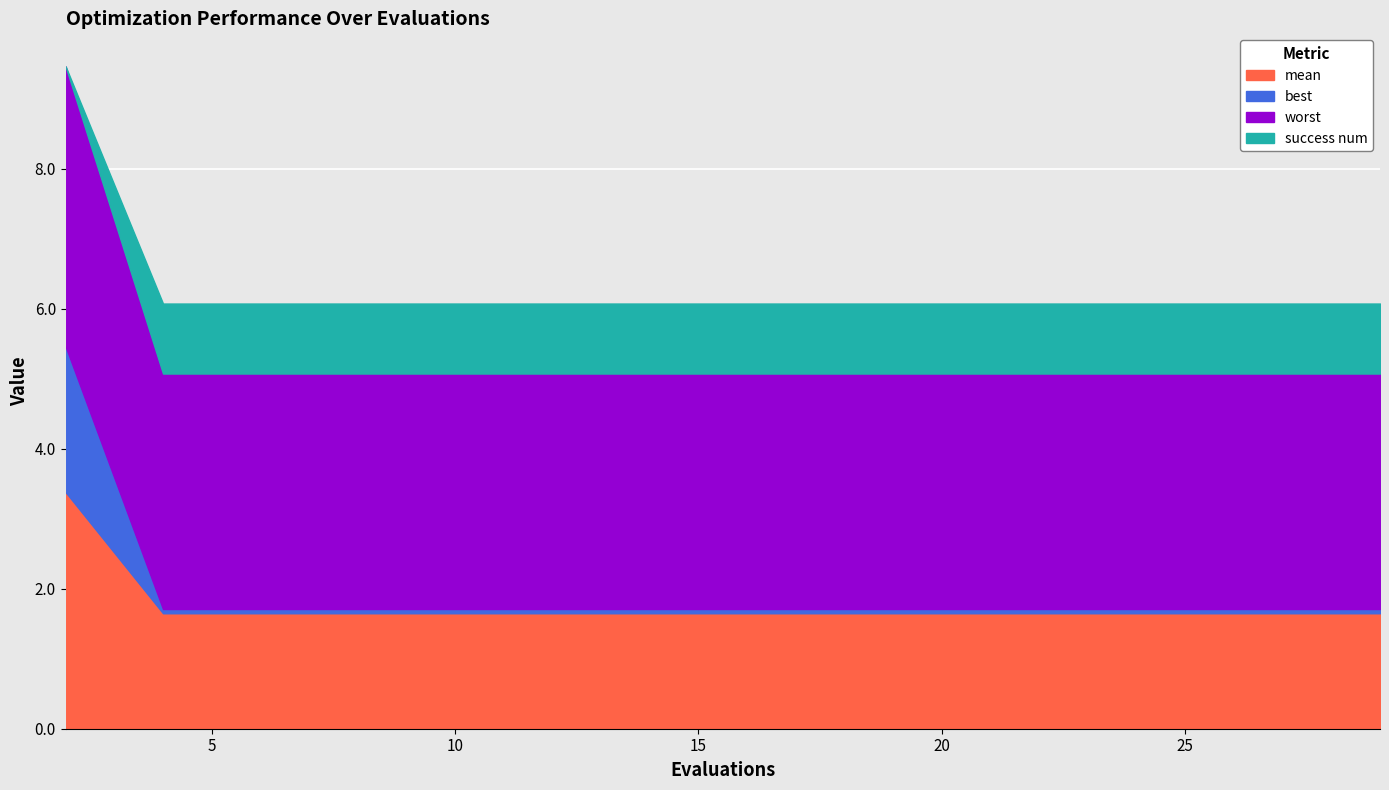

What are all the series names shown in the legend?

mean, best, worst, success num